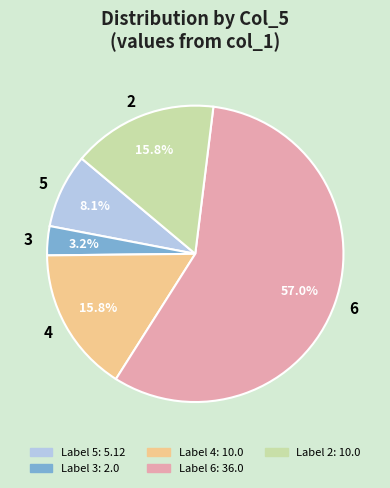

Do 3 and 6 together represent more than half of the pie?

Yes